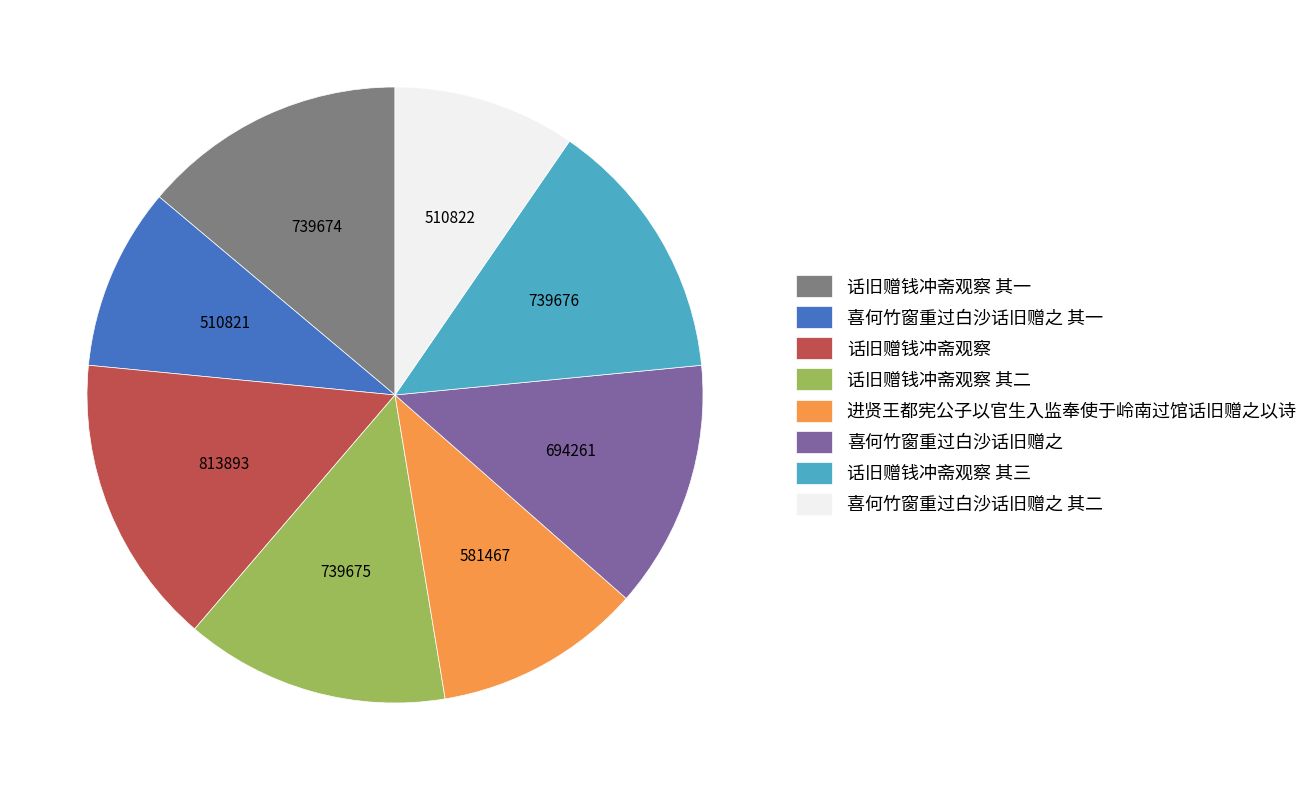

The 话旧赠钱冲斋观察 slice represents 15% of the pie. True or false?

True